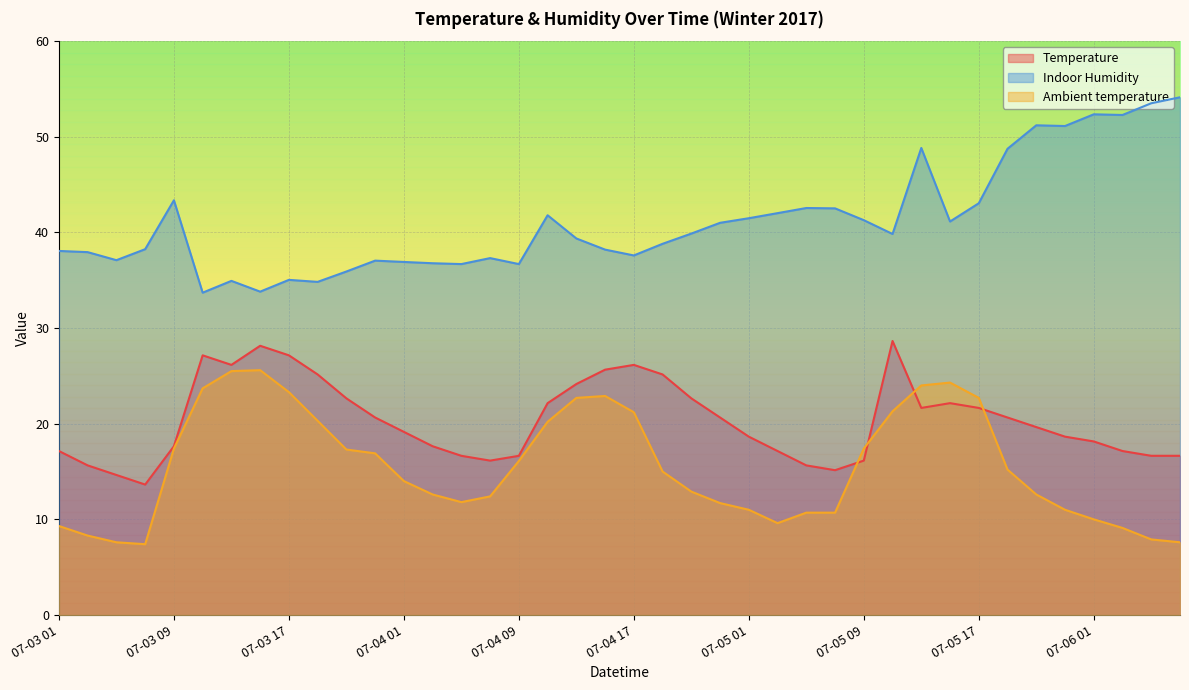

Is the value of Indoor Humidity at 07-03 07 greater than the value of Ambient temperature at 07-04 07?

Yes